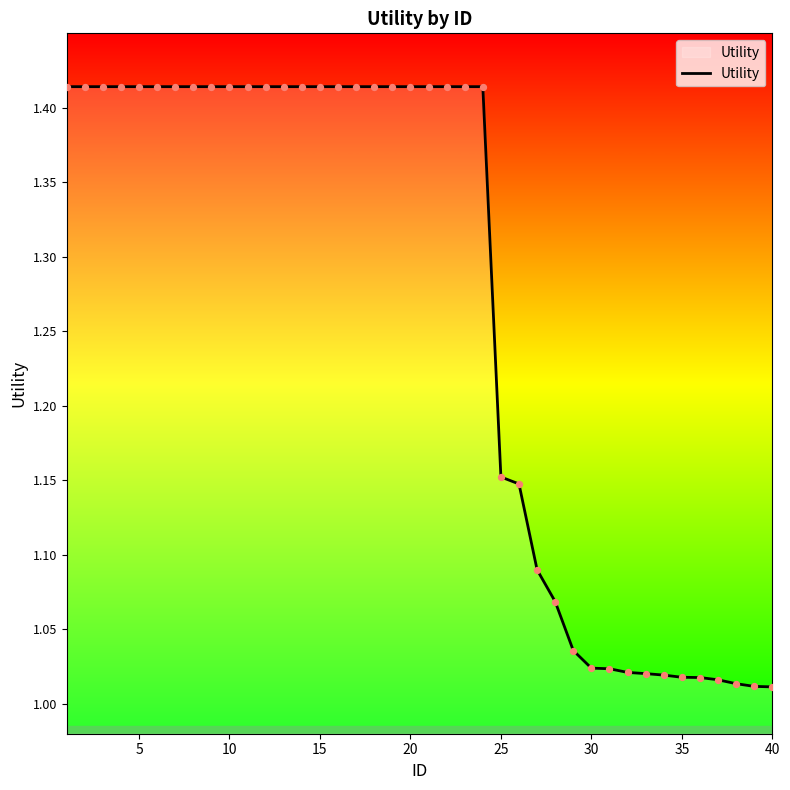

Is this an area chart (filled region under the line)?

Yes